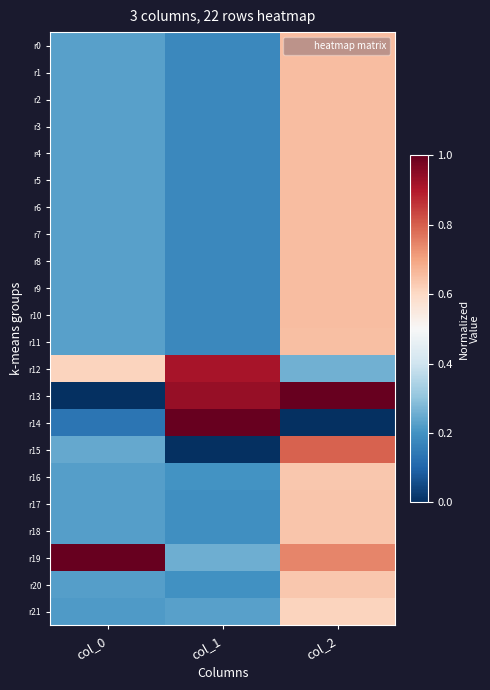

Reading left to right, transcribe all the data shown in this chart.

r0: col_0=0.2	col_1=0.2	col_2=0.7
r1: col_0=0.2	col_1=0.2	col_2=0.7
r2: col_0=0.2	col_1=0.2	col_2=0.7
r3: col_0=0.2	col_1=0.2	col_2=0.7
r4: col_0=0.2	col_1=0.2	col_2=0.7
r5: col_0=0.2	col_1=0.2	col_2=0.7
r6: col_0=0.2	col_1=0.2	col_2=0.7
r7: col_0=0.2	col_1=0.2	col_2=0.7
r8: col_0=0.2	col_1=0.2	col_2=0.7
r9: col_0=0.2	col_1=0.2	col_2=0.7
r10: col_0=0.2	col_1=0.2	col_2=0.7
r11: col_0=0.2	col_1=0.2	col_2=0.7
r12: col_0=0.6	col_1=0.9	col_2=0.3
r13: col_0=0.0	col_1=0.9	col_2=1.0
r14: col_0=0.1	col_1=1.0	col_2=0.0
r15: col_0=0.2	col_1=0.0	col_2=0.8
r16: col_0=0.2	col_1=0.2	col_2=0.6
r17: col_0=0.2	col_1=0.2	col_2=0.6
r18: col_0=0.2	col_1=0.2	col_2=0.6
r19: col_0=1.0	col_1=0.3	col_2=0.7
r20: col_0=0.2	col_1=0.2	col_2=0.6
r21: col_0=0.2	col_1=0.2	col_2=0.6